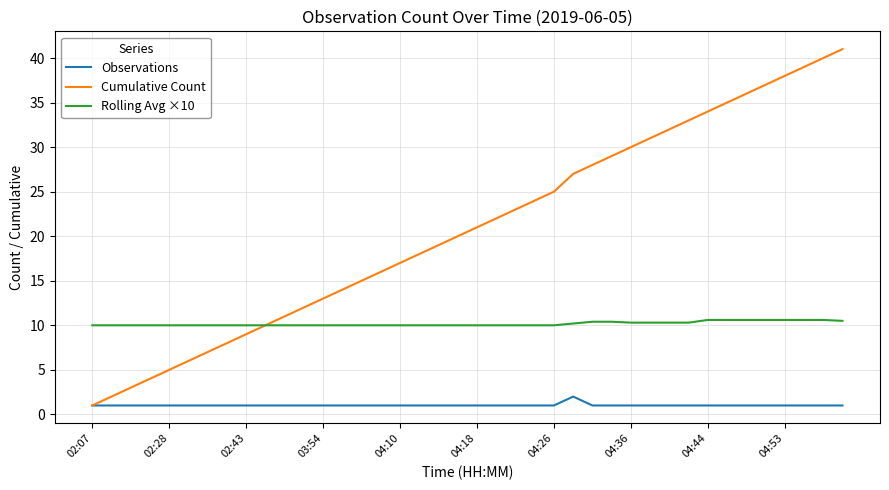

Rank the series by their average value, from lowest to highest.

Observations, Rolling Avg ×10, Cumulative Count